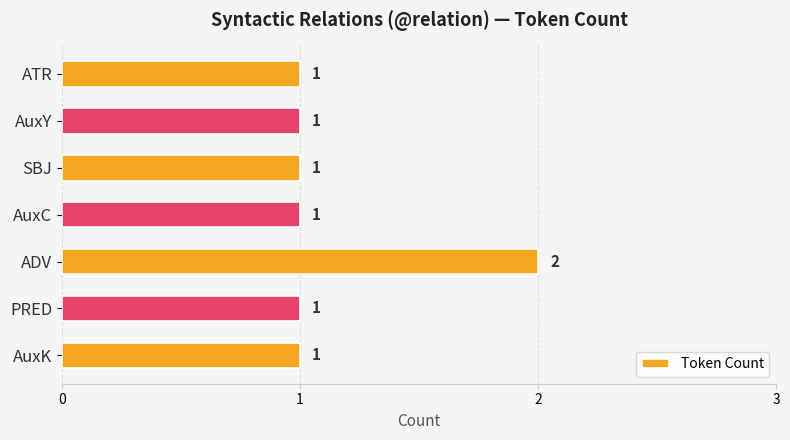

Count the number of values greater than 1.

1